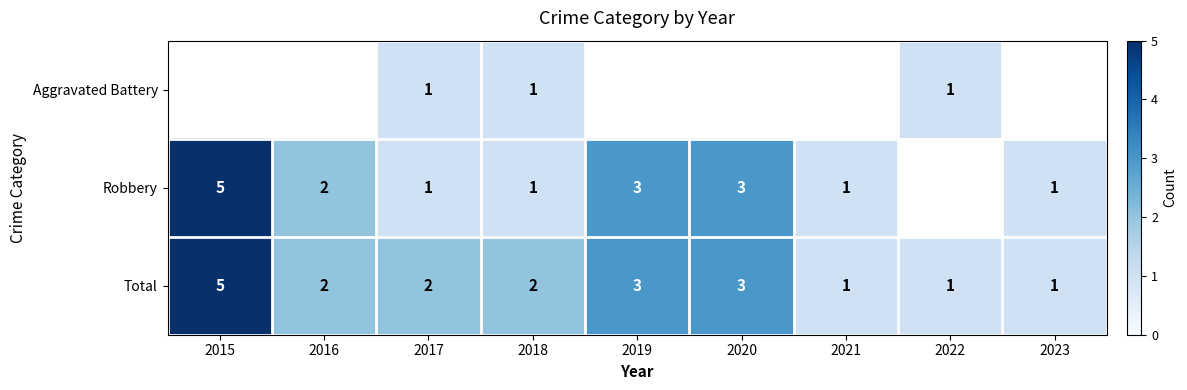

What is the sum of all Total values?

20